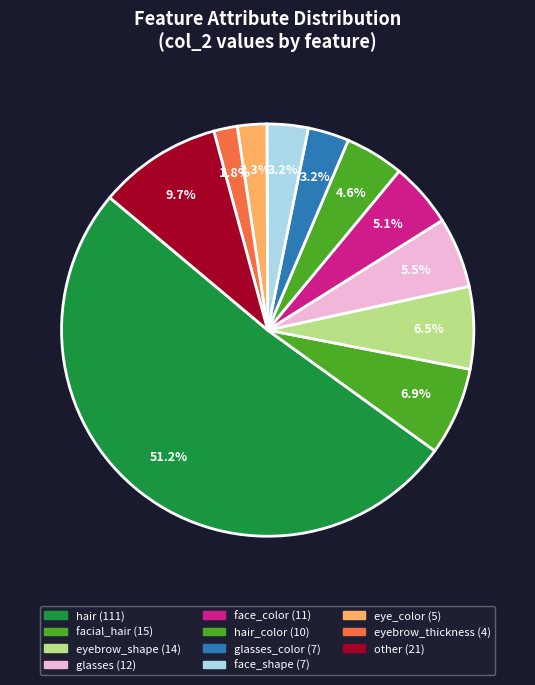

How many segments does this pie chart have?

11